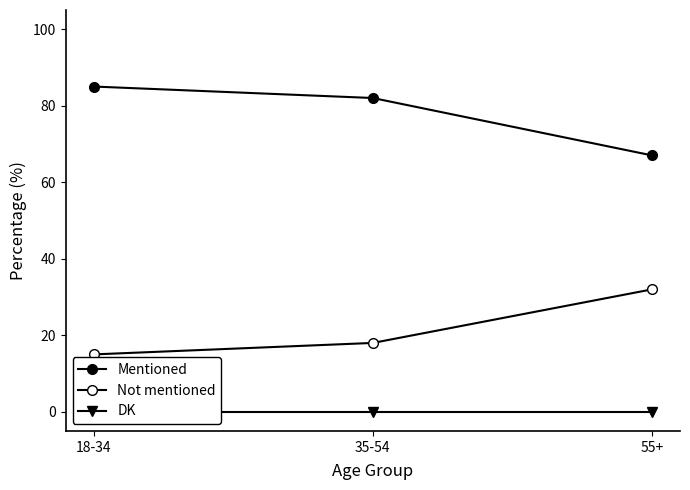

How many values in the Not mentioned series exceed 18?

1